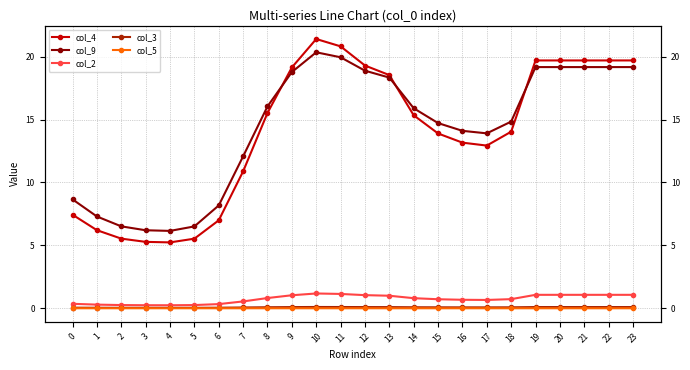

The col_3 series shows 0.0 at 17. True or false?

False